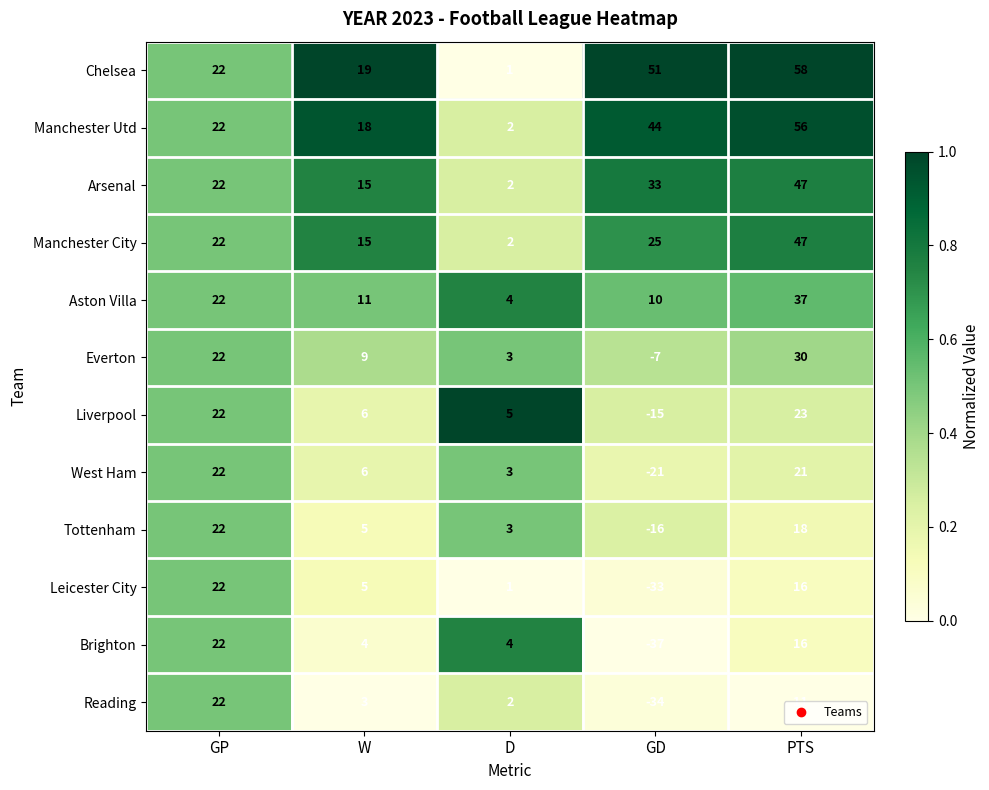

Read the Liverpool value at W.

6